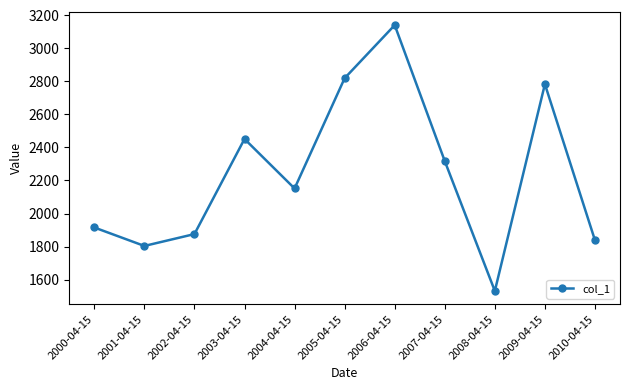

What is the label of the 5th point from the right?

2006-04-15